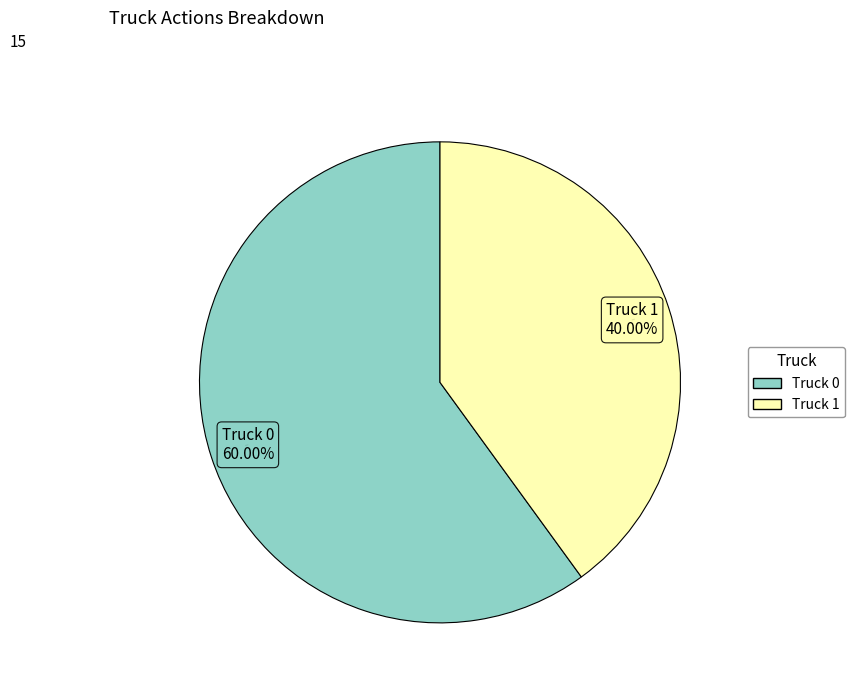

Is it true that Truck 0 is 55% of the pie?

False